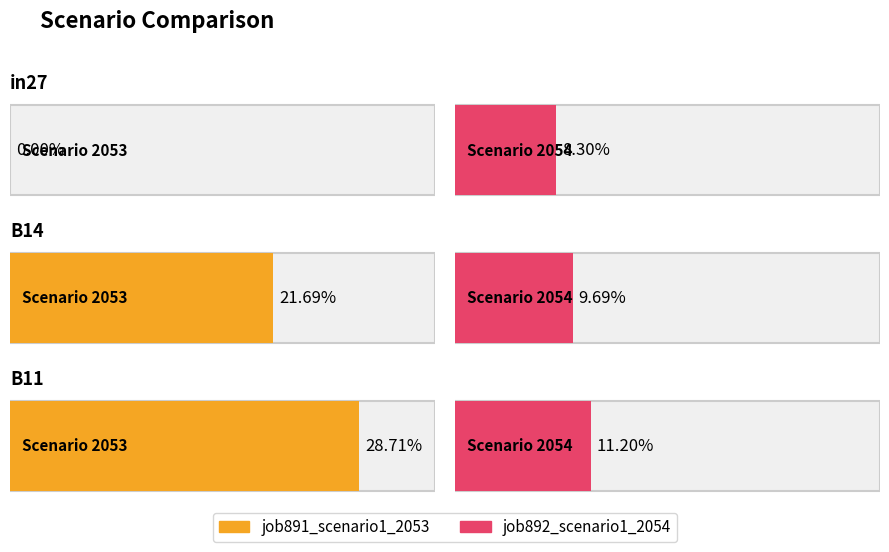

True or false: job892_scenario1_2054 has a value of 0.1 at B14.

True